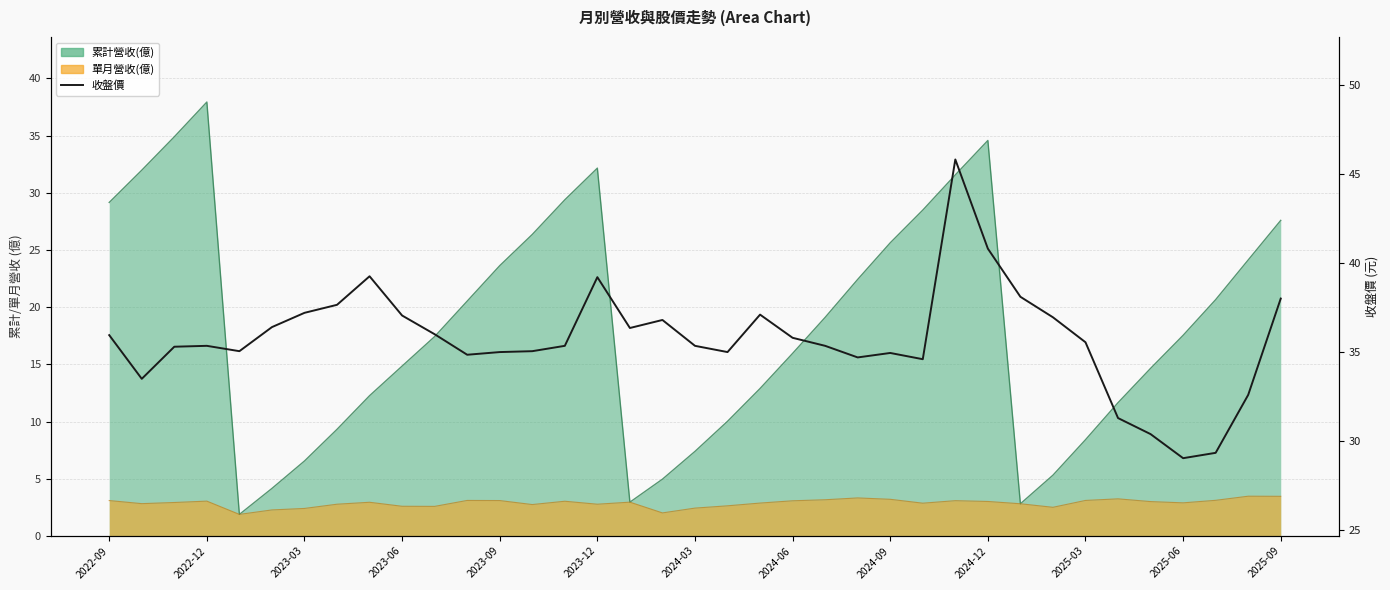

Which has a higher value, 2022-12 or 32?

2022-12